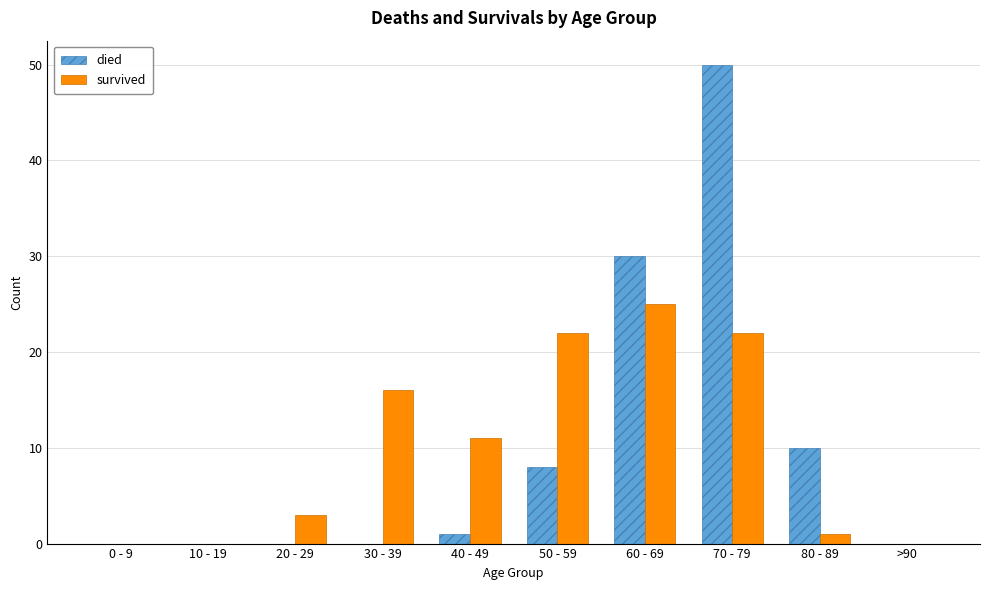

What are all the series names shown in the legend?

died, survived